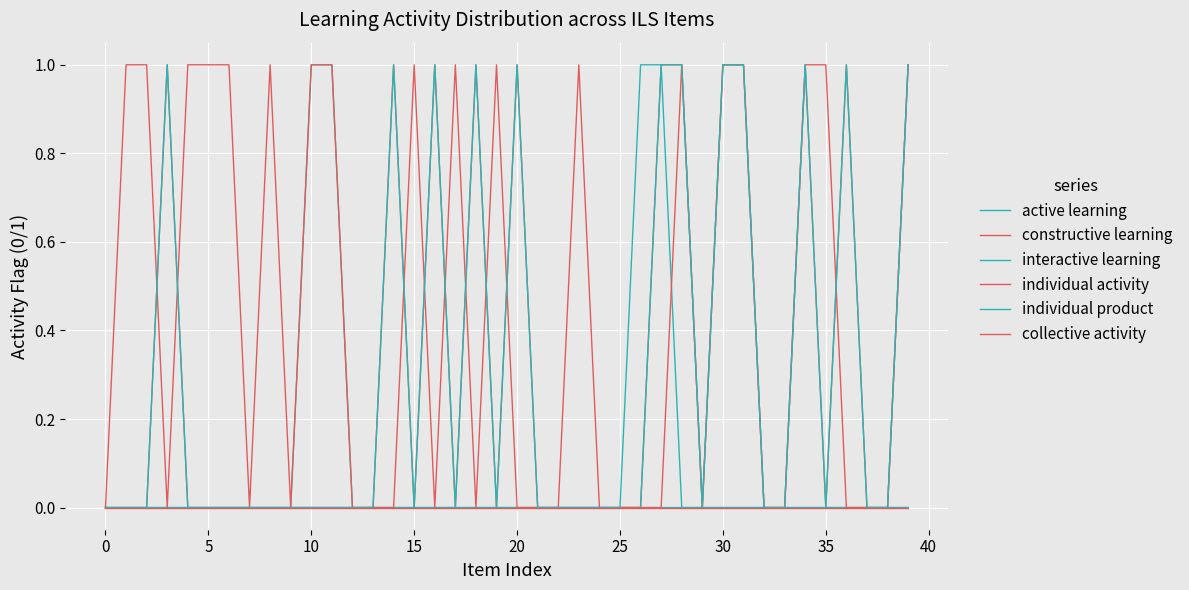

Does the chart have visible grid lines?

Yes